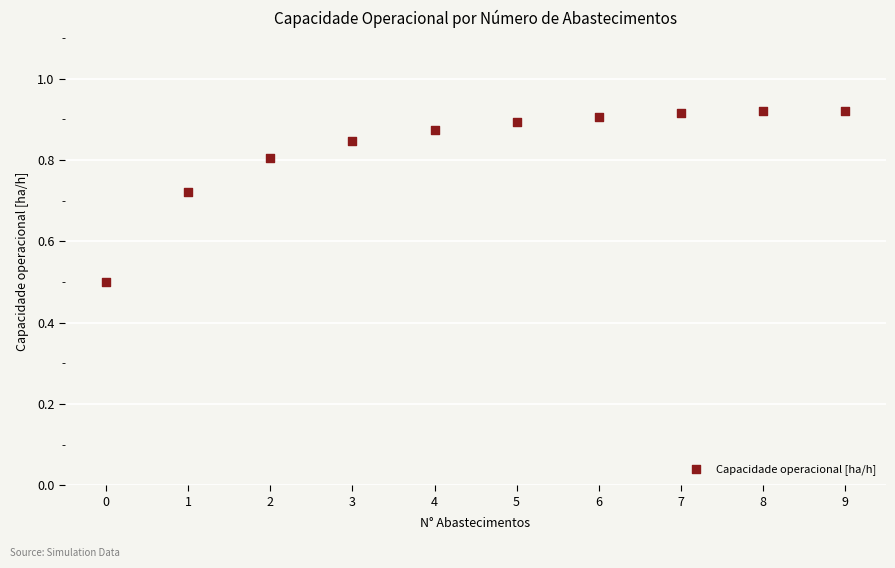

What Y value in the scatter plot is closest to 0?

0.5